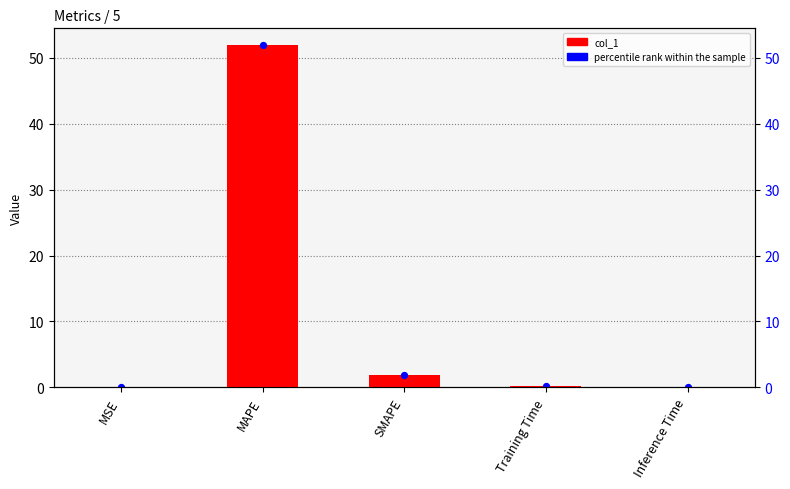

What is the change in value from MSE to MAPE?

+51.8